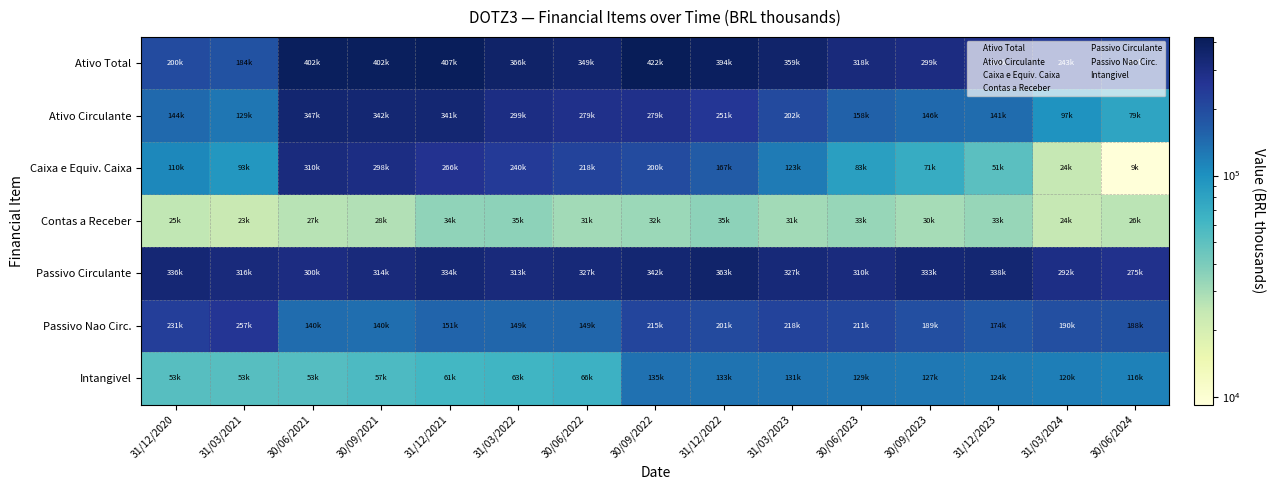

What is the spread (max minus min) of values at 30/09/2021?

374149